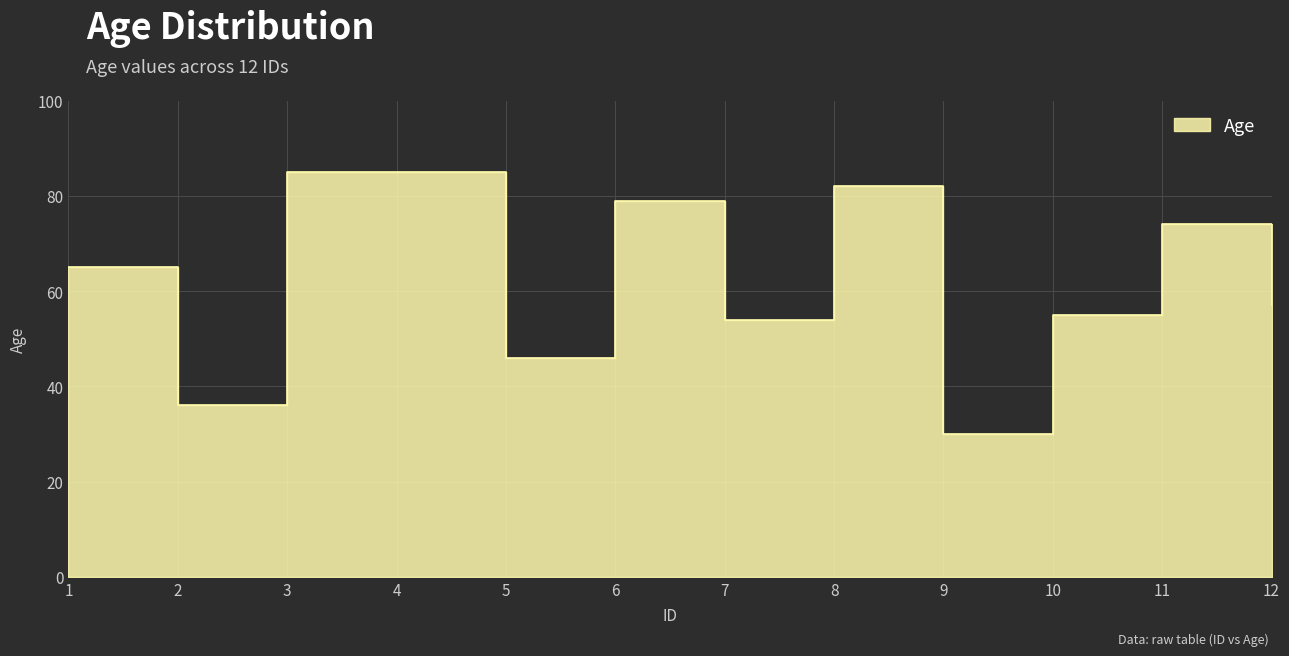

The chart shows a value of 79 at 6. True or false?

True